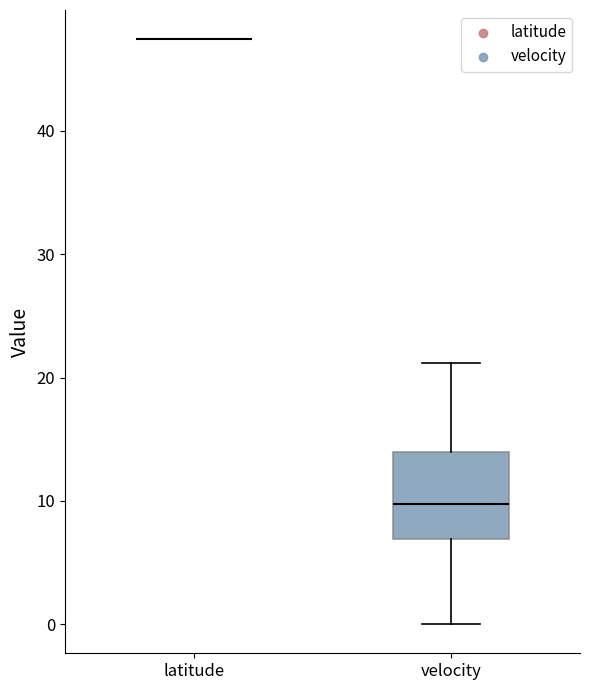

Reading left to right, transcribe this box plot: for each box, give where its median line is, the range the box spans, and where its two whiskers end, as read against the y-axis. The values are not printed on the chart, so give them approximately, as read against the axis.

latitude: box collapsed to a line at 47, whiskers 47 to 47
velocity: median 10, box 7 to 14, whiskers 0 to 21